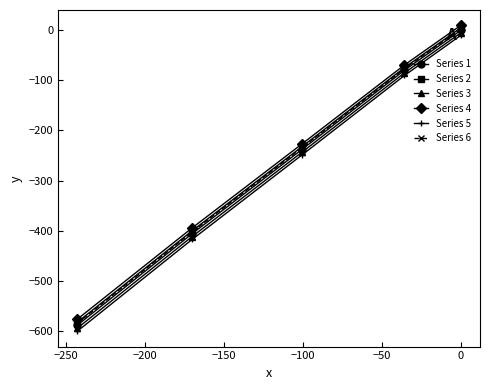

What is the value of the Series 5 point at the 3rd from the left?

-249.4